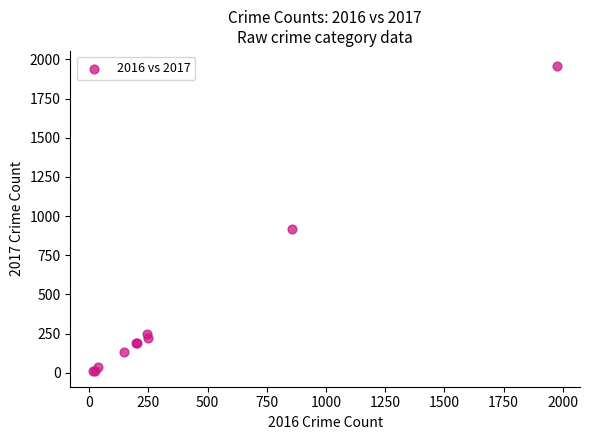

What Y value in the scatter plot is closest to 982?

916